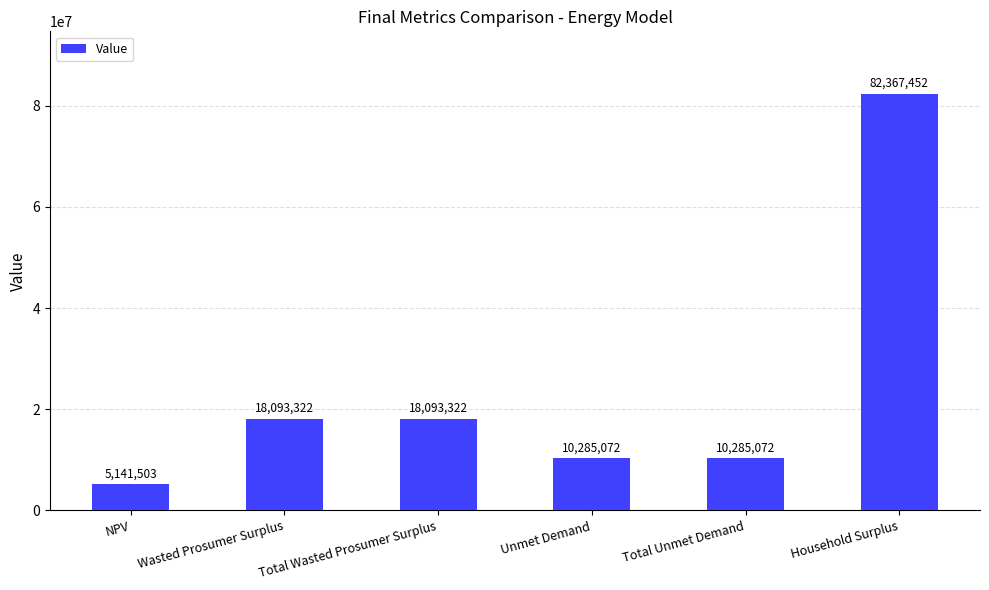

True or false: the data shows 17657976.1 at Unmet Demand.

False